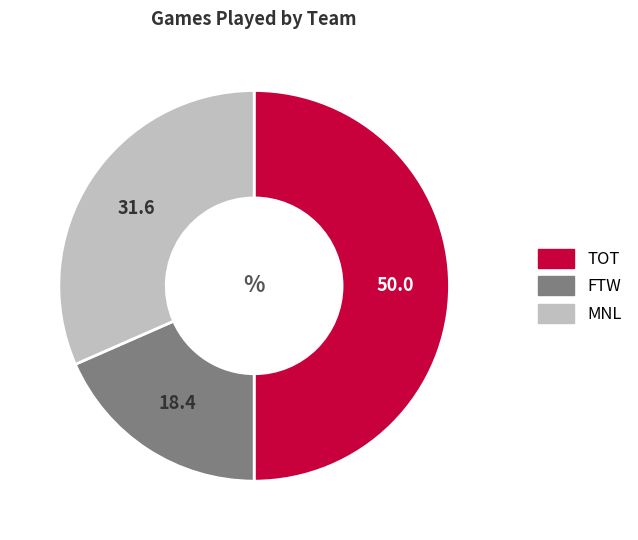

Does FTW represent more than half of the total?

No